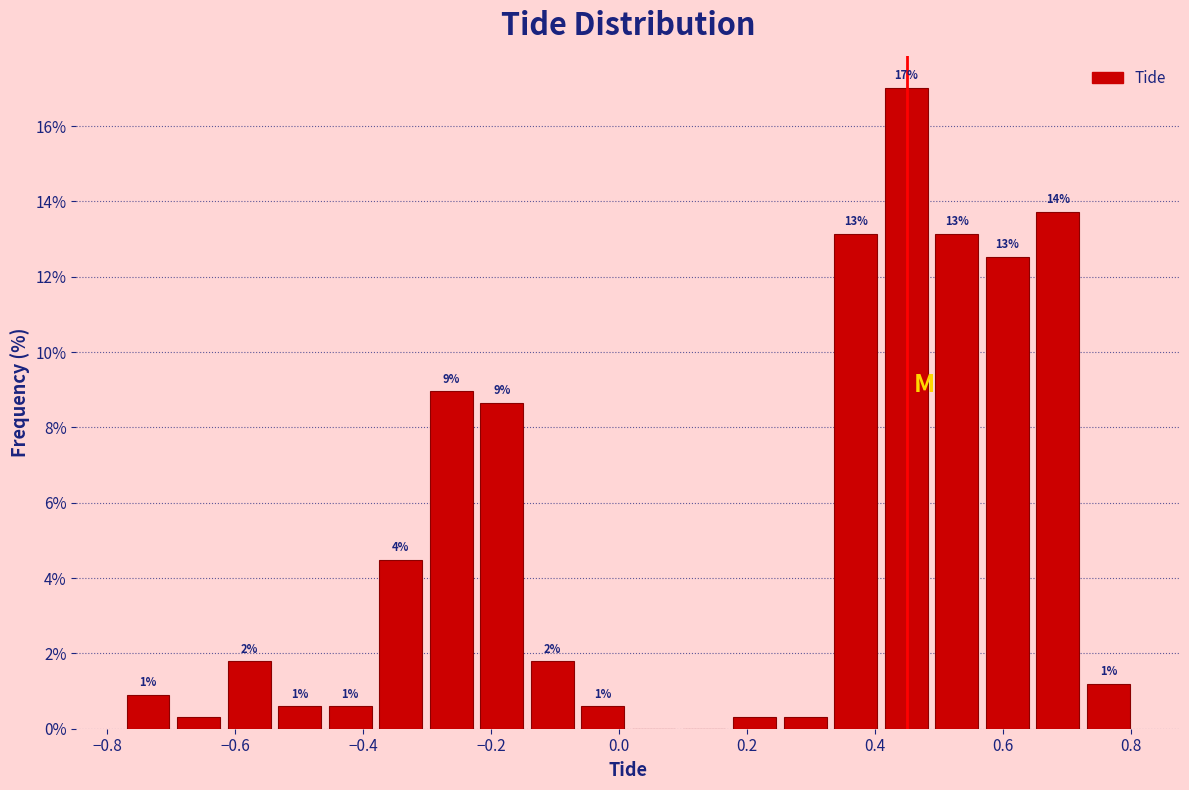

Read against the x-axis, roughly where is the centre of the tallest bar?

0.44